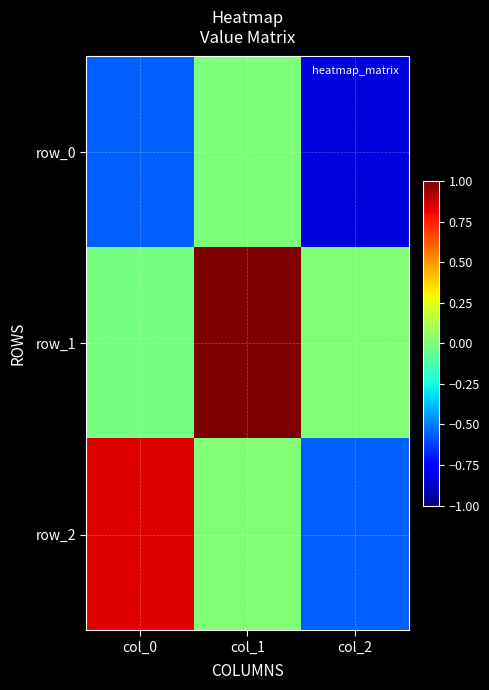

Is it true that row_1 equals 0.2 at col_1?

False